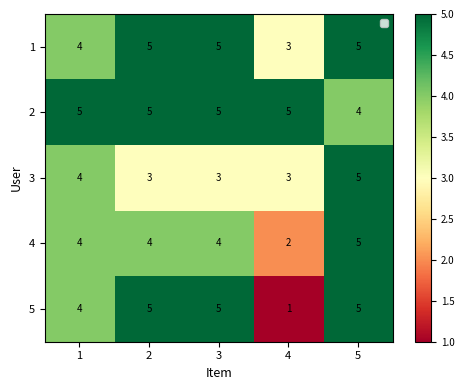

Reading left to right, list all the values displayed in this chart.

1: 1=4	2=5	3=5	4=3	5=5
2: 1=5	2=5	3=5	4=5	5=4
3: 1=4	2=3	3=3	4=3	5=5
4: 1=4	2=4	3=4	4=2	5=5
5: 1=4	2=5	3=5	4=1	5=5